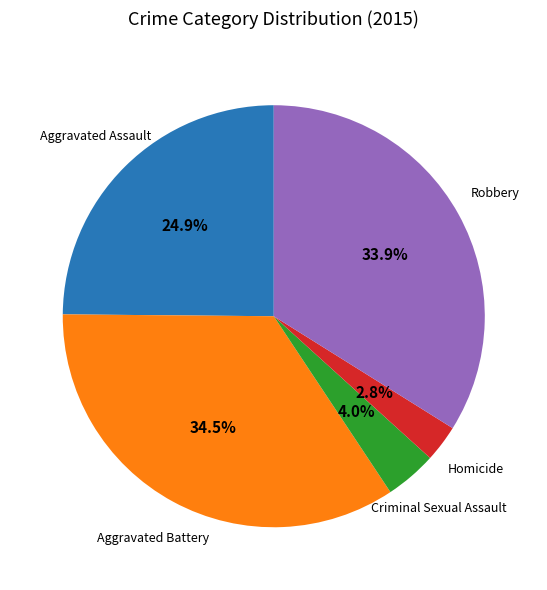

To the nearest percent, what is the combined percentage of Homicide and Criminal Sexual Assault?

7%